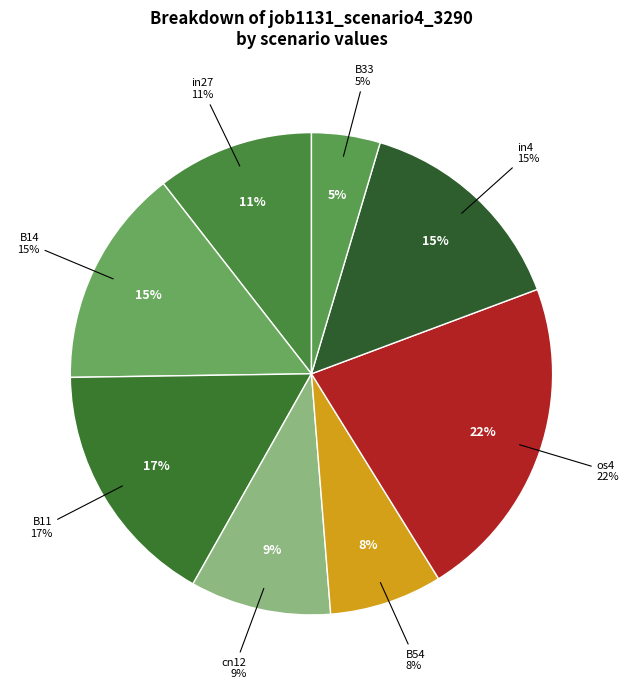

What percentage is the B11 slice, to the nearest percent?

17%